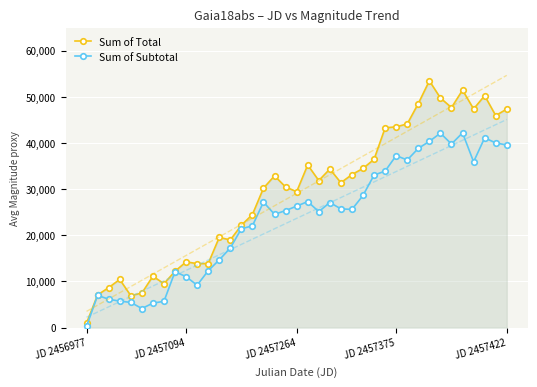

Which series has the widest spread of values?

Sum of Total